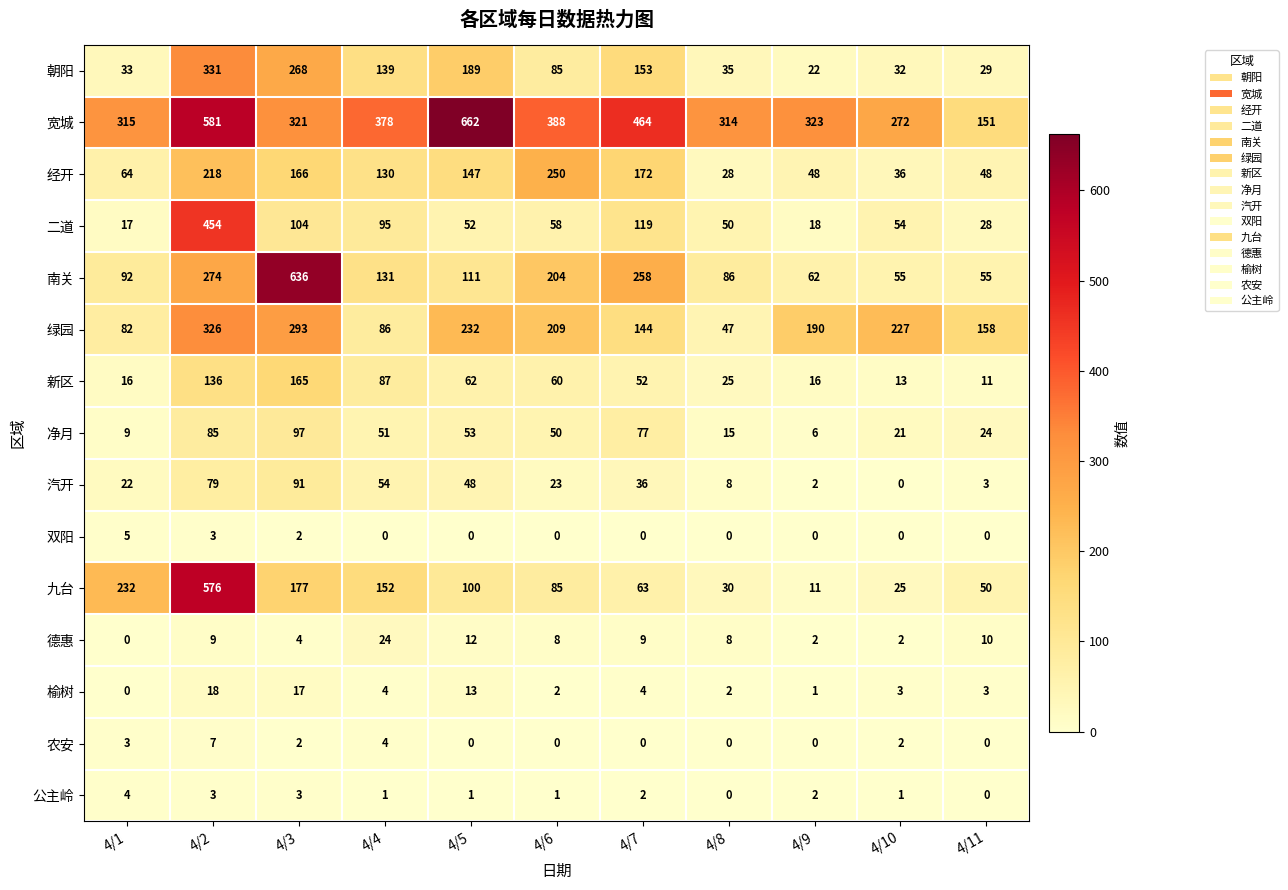

Is the value of 二道 at 4/2 greater than the value of 德惠 at 4/7?

Yes